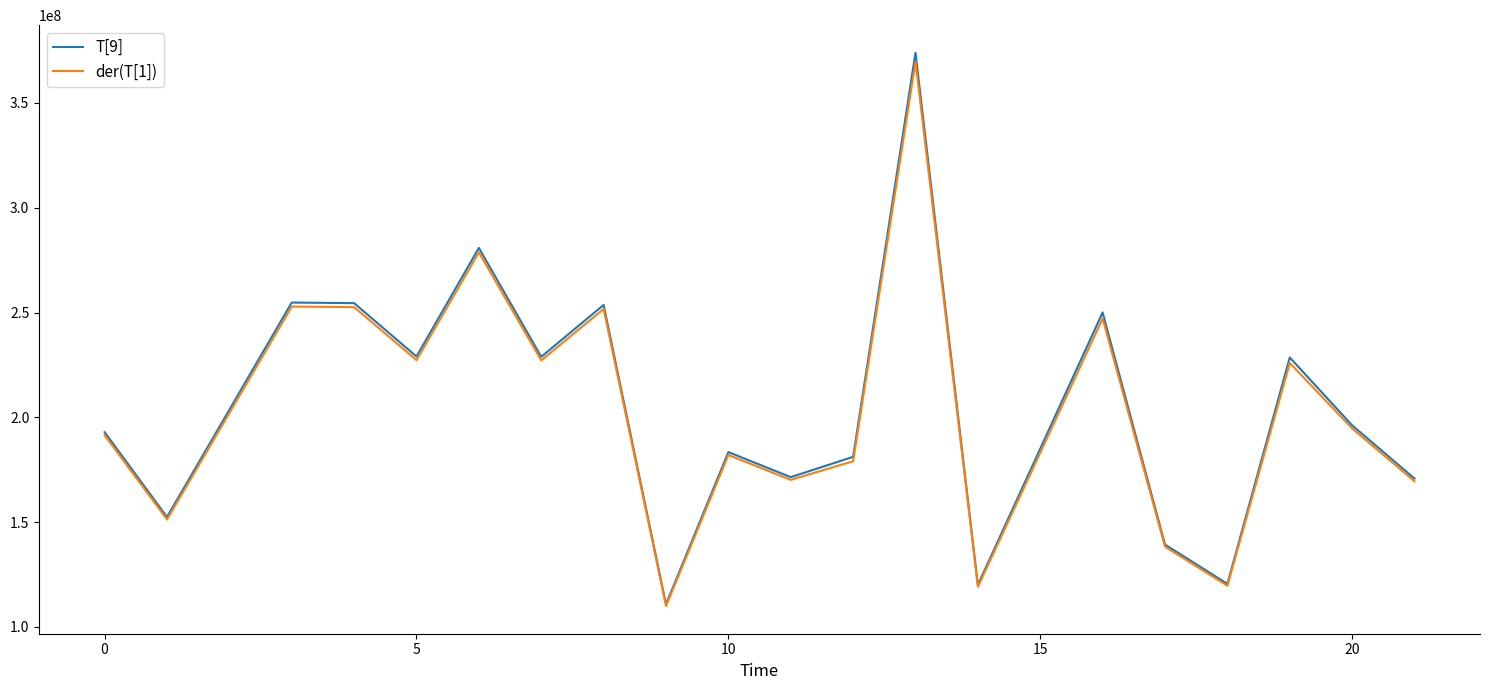

What is the greatest value displayed?

373925691.9